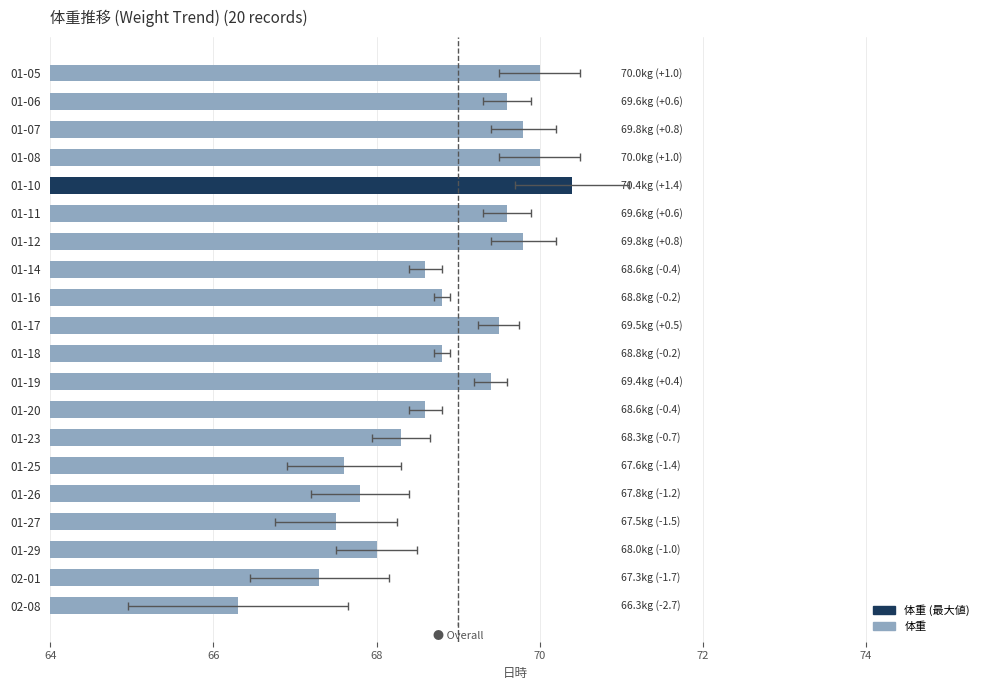

Are the bars horizontal?

Yes